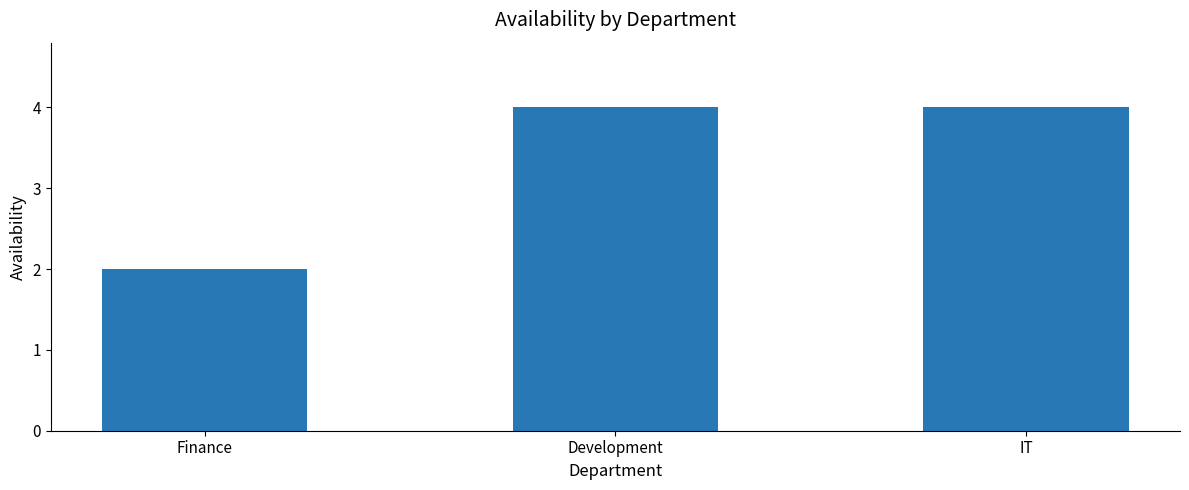

What is the maximum value shown in the chart?

4